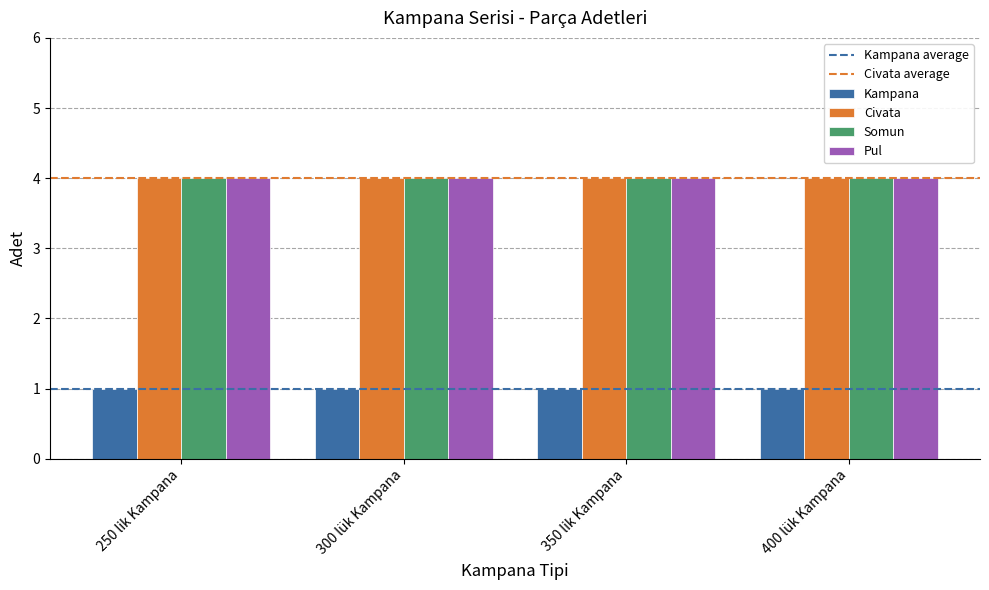

What is the greatest value displayed?

4